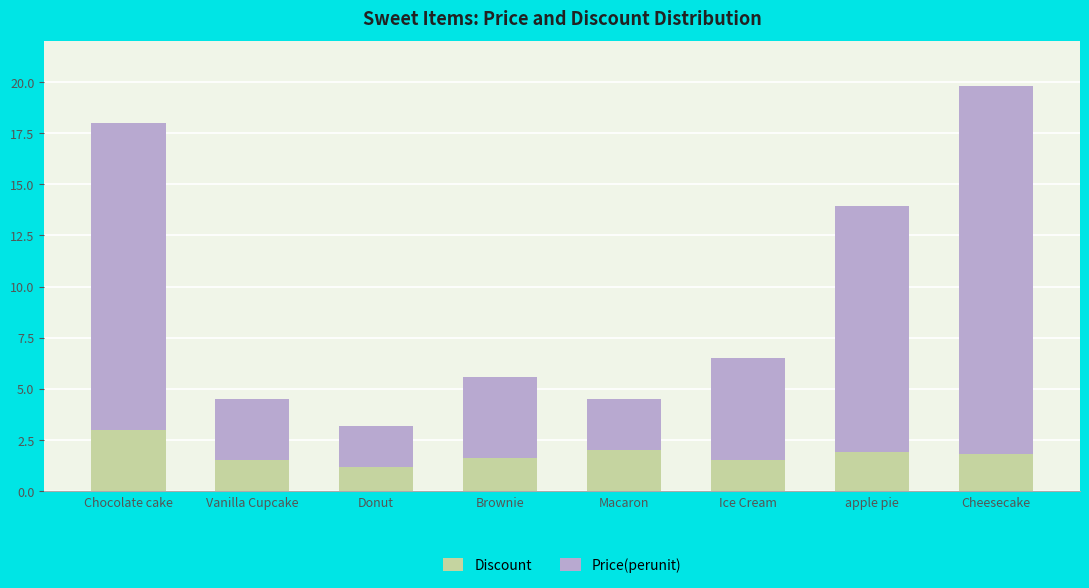

At which label does Discount reach its peak?

Chocolate cake